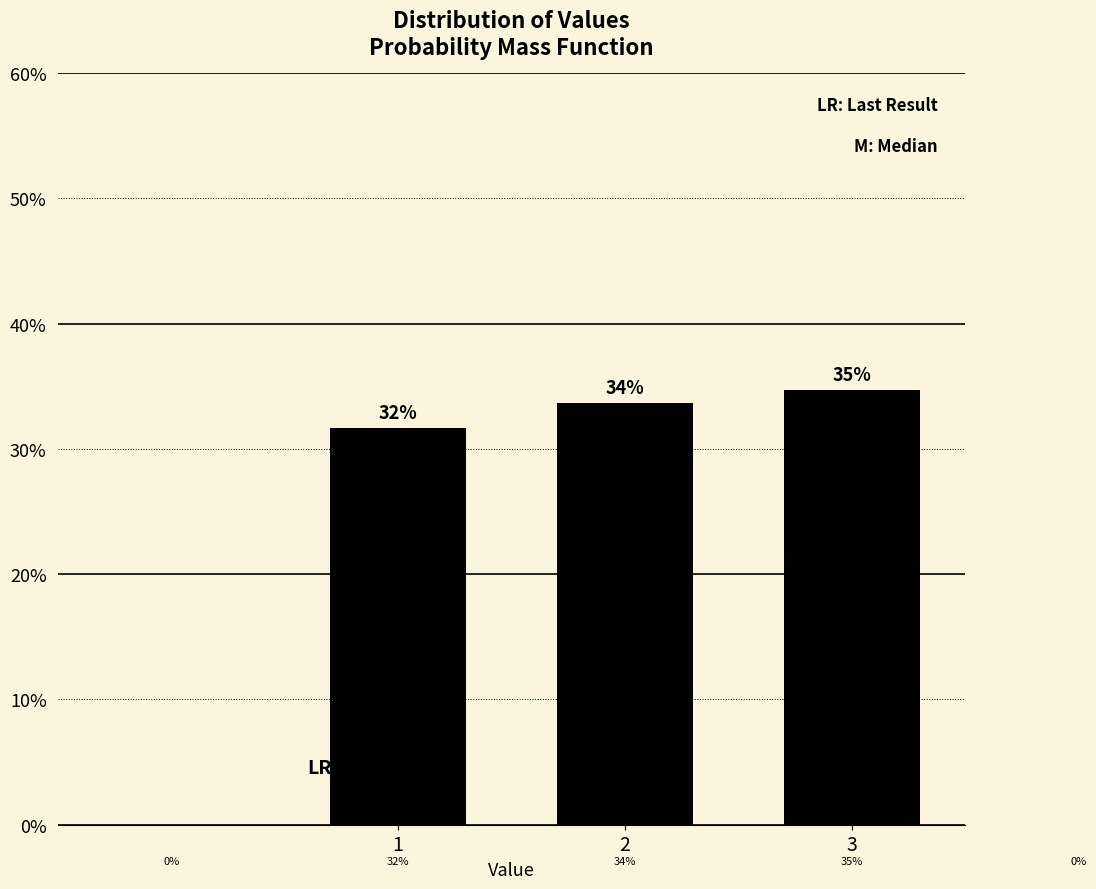

Does the chart contain any negative values?

No